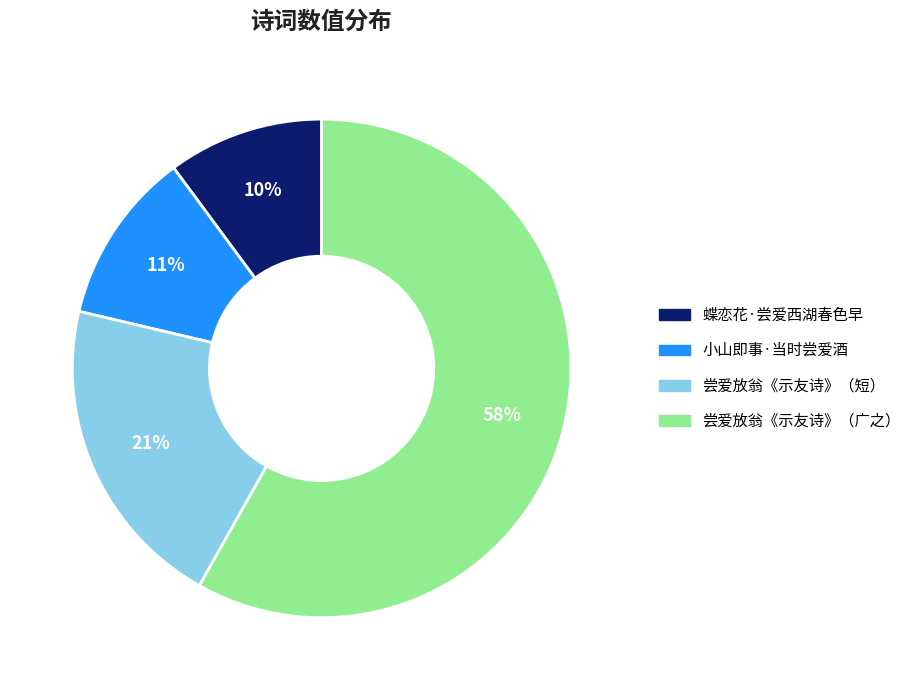

Does any single category account for the majority?

Yes